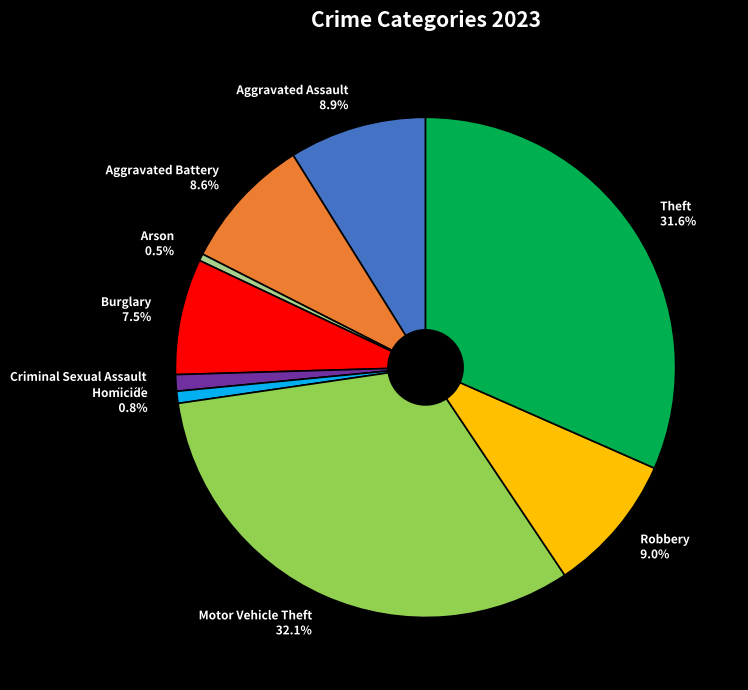

Does any single category account for the majority?

No